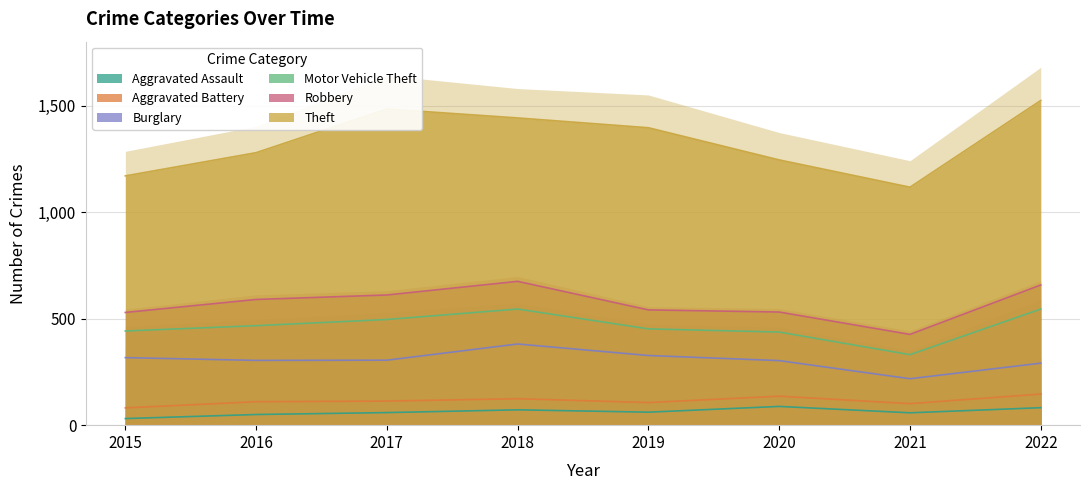

Where does the Theft series first go above 767?

2017